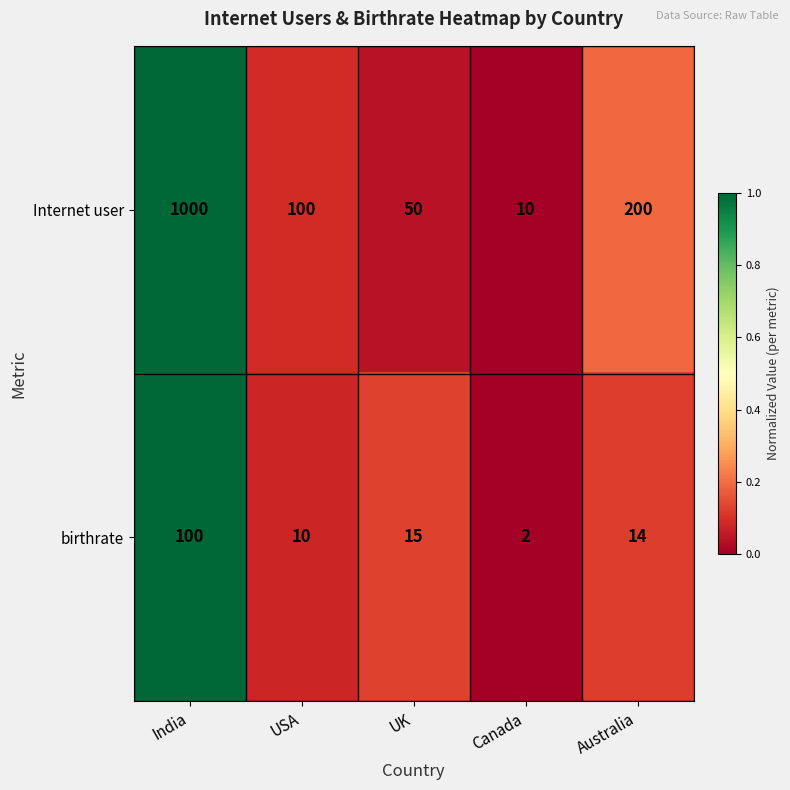

Reading left to right, extract all data points from this chart.

Internet user: 1000	100	50	10	200
birthrate: 100	10	15	2	14